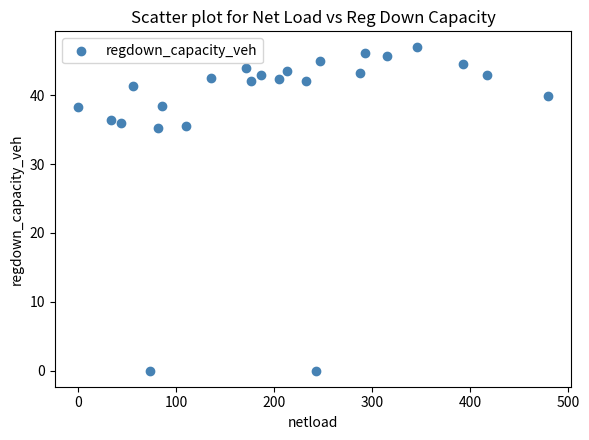

What is the range of X values (max minus min)?

479.1